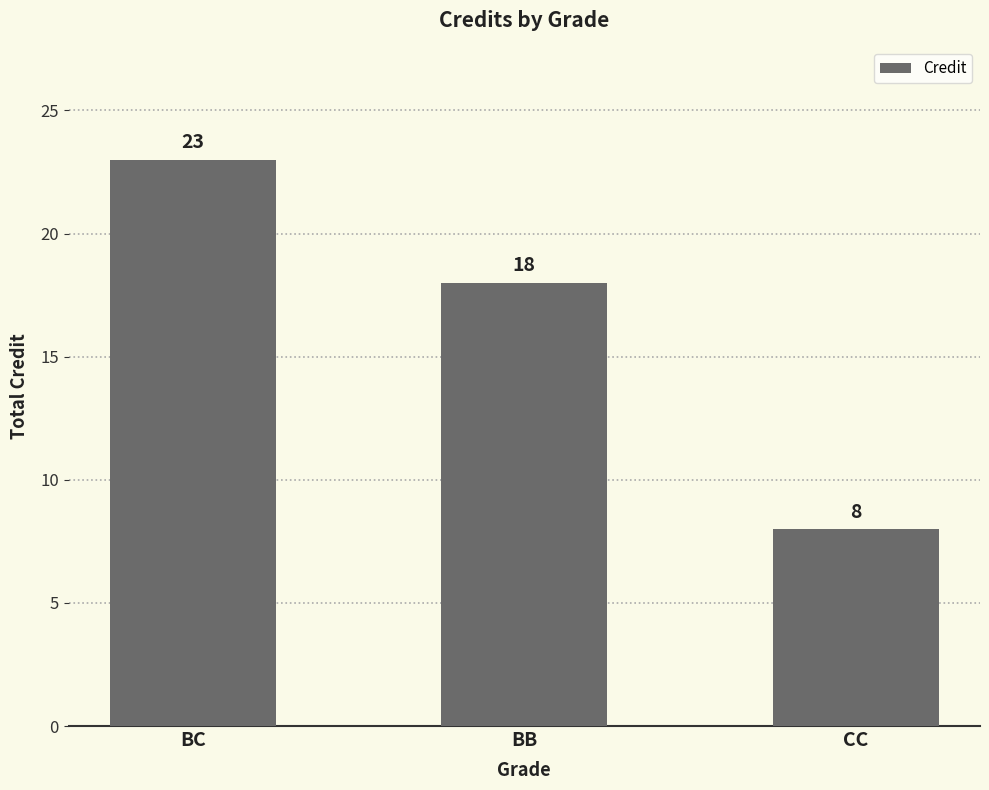

What is the difference between the maximum and minimum values?

15